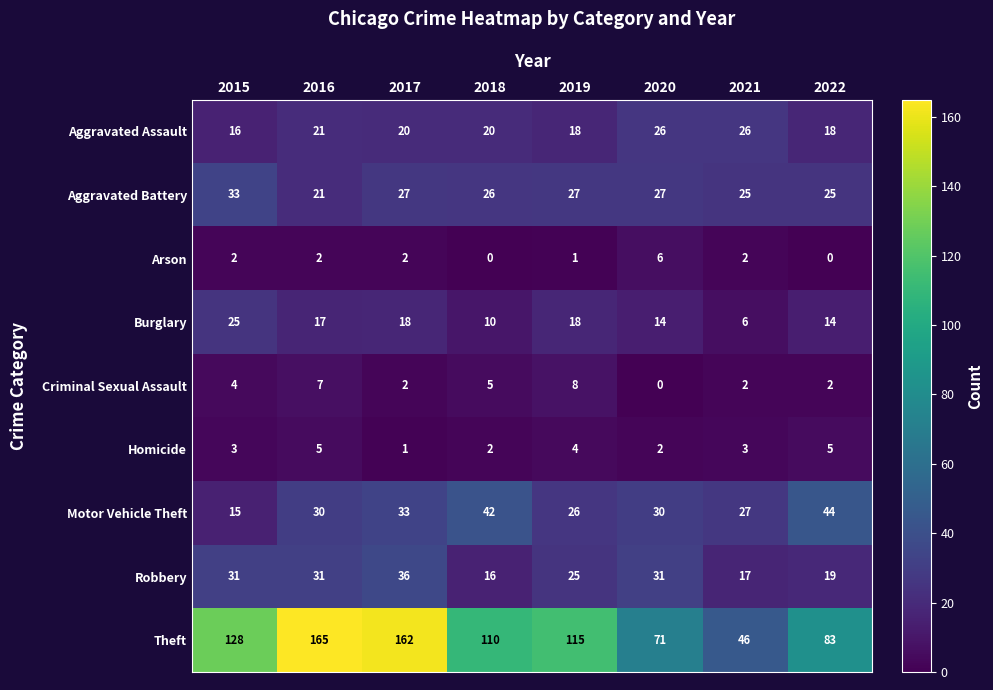

Where does the Aggravated Assault series first go above 20?

2016